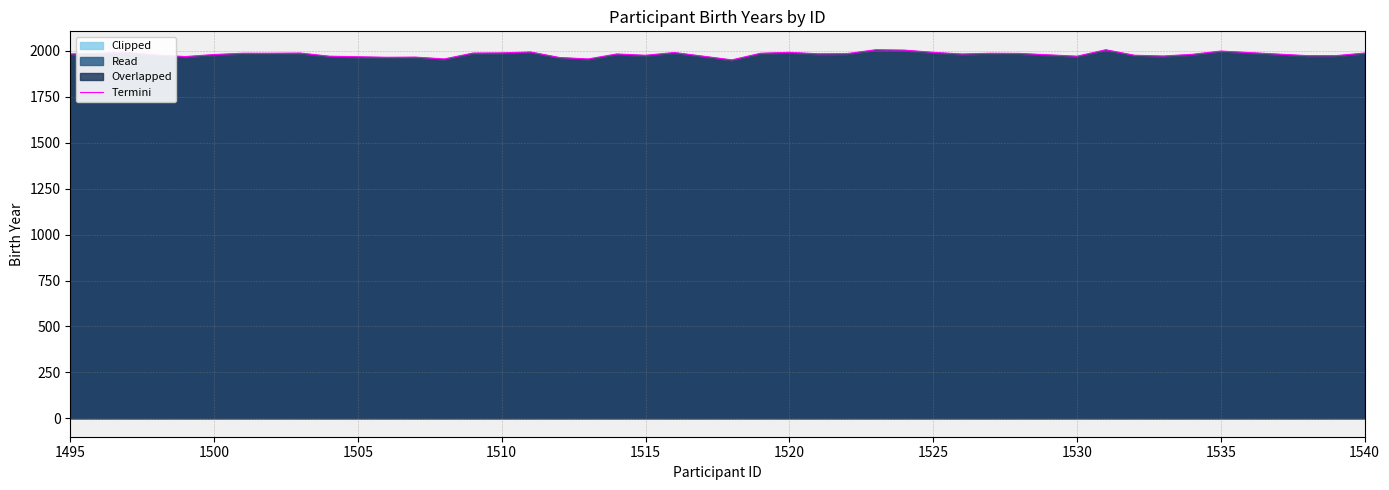

True or false: the data has more than 2 interior local peaks.

True